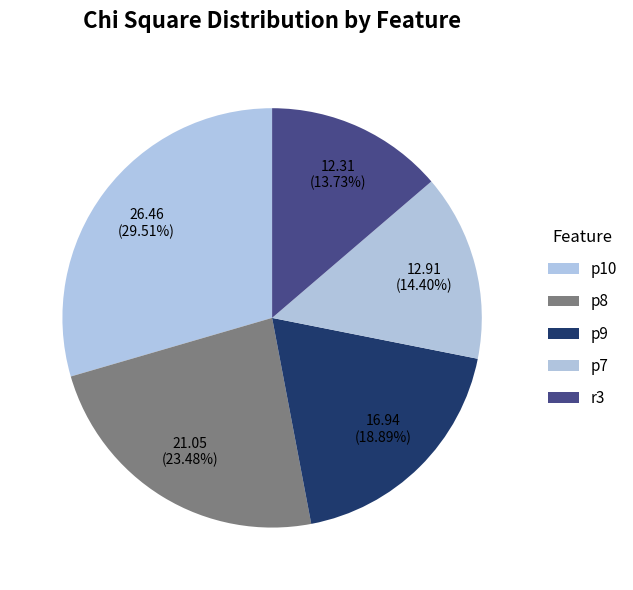

Is r3 the majority of the pie?

No